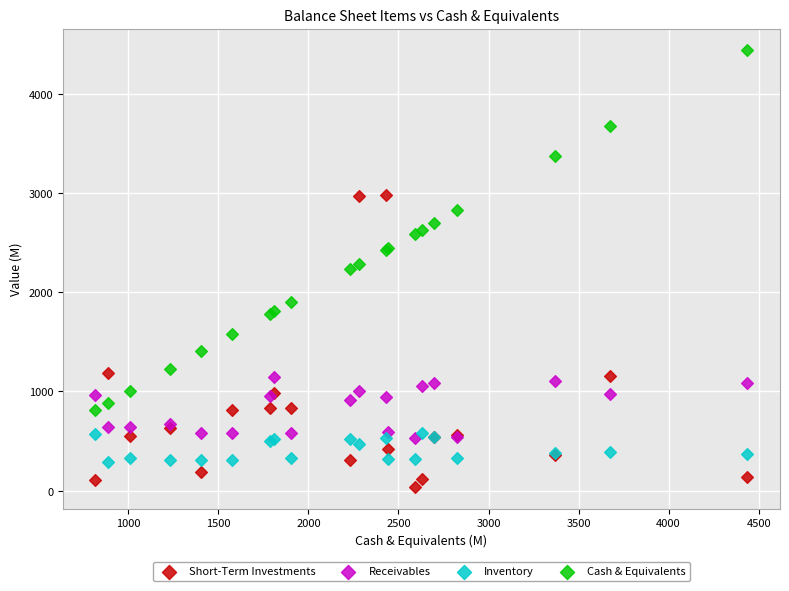

Which series contains the highest Y value?

Cash & Equivalents